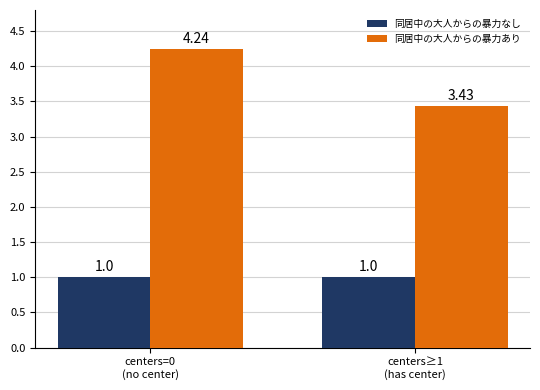

Which series has the widest spread of values?

同居中の大人からの暴力あり